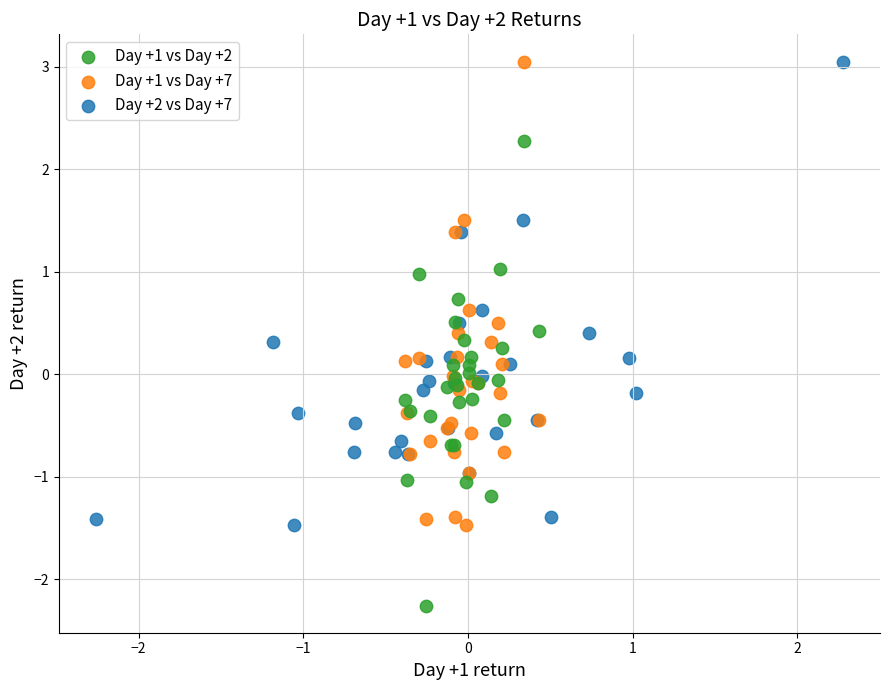

Which series reaches the minimum Y coordinate?

Day +1 vs Day +2